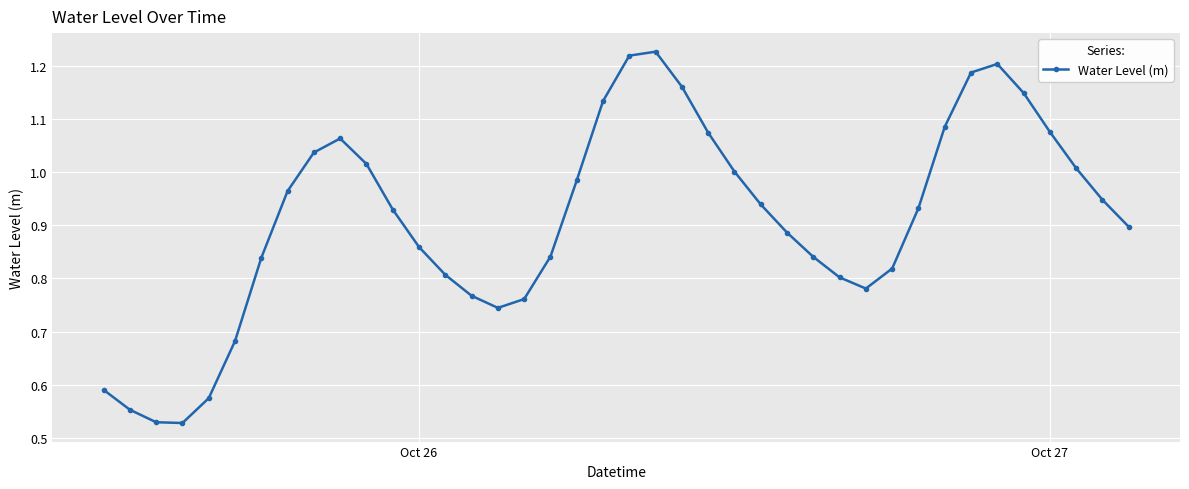

True or false: the data has more than 1 interior local peaks.

True